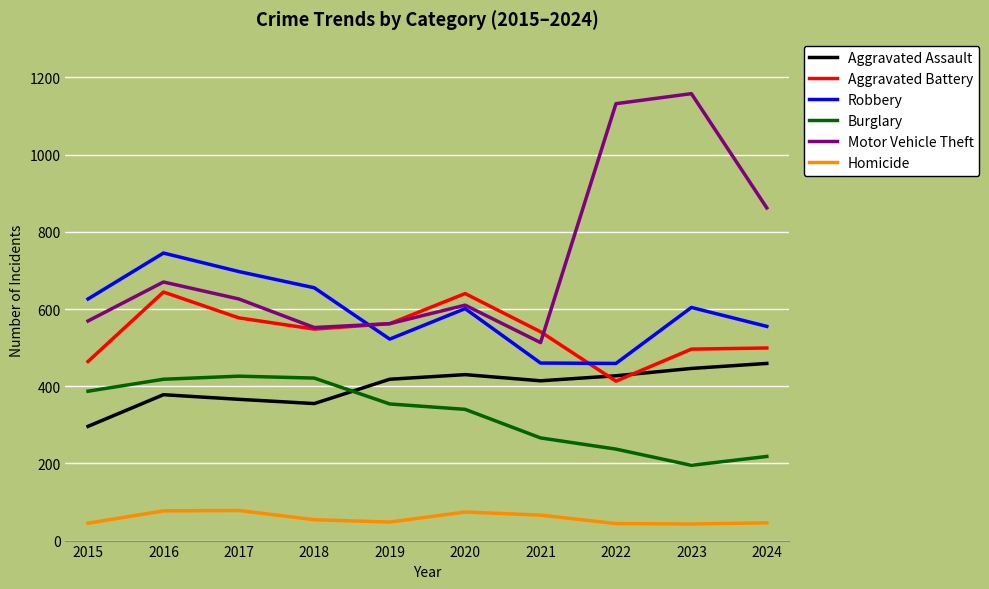

What is the difference between the highest and lowest values at 2021?

475